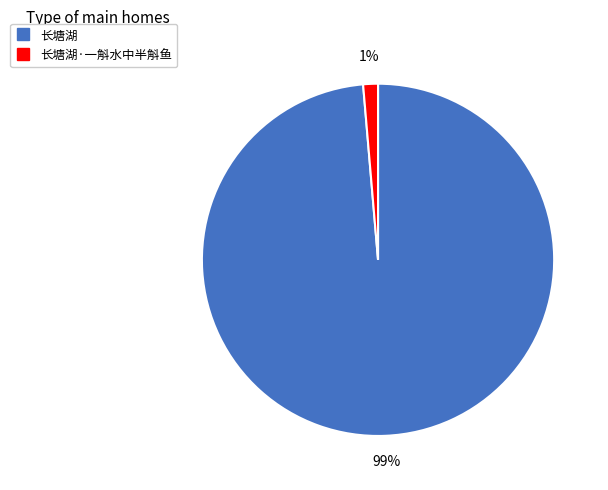

Is there a majority slice in this chart?

Yes